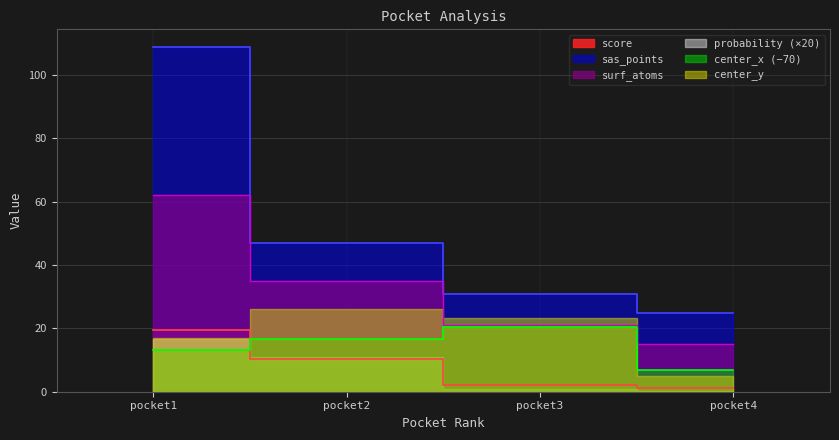

True or false: score and surf_atoms intersect in this chart.

False